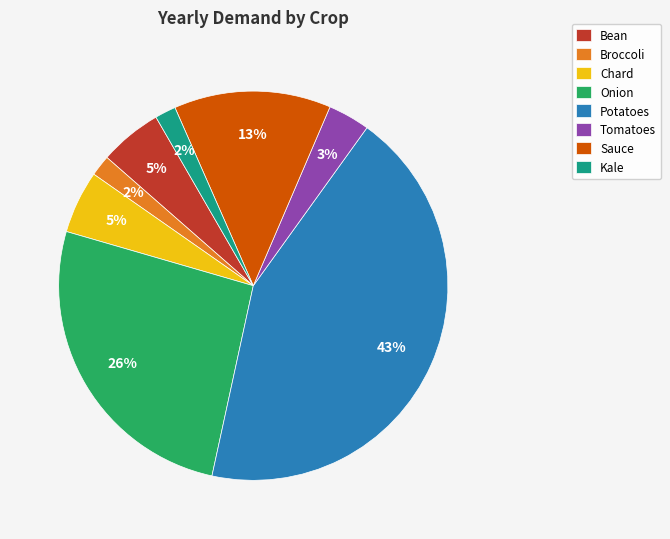

Count the number of slices in the pie.

8